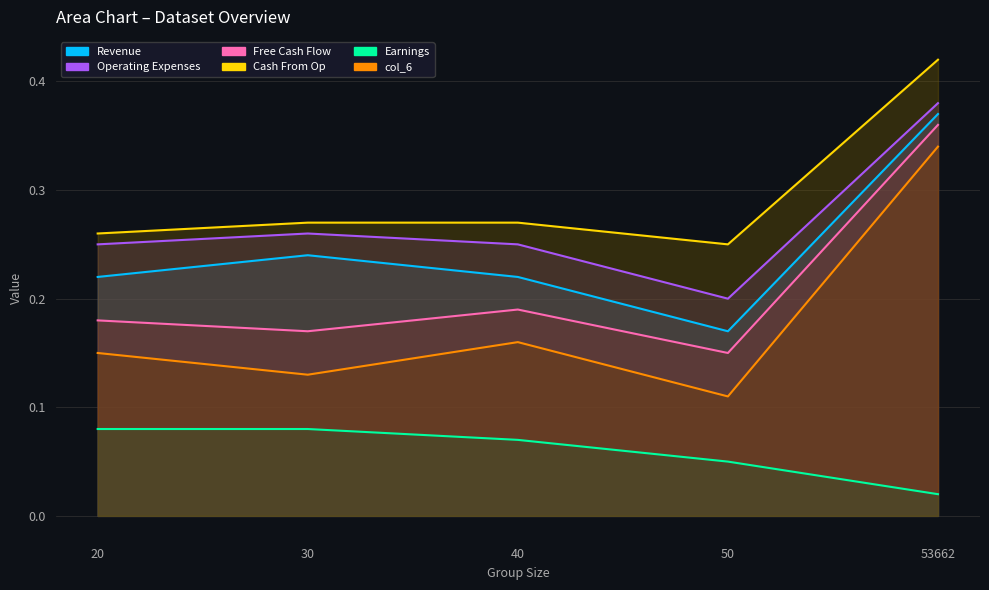

How many col_9 values are between 0 and 1?

5